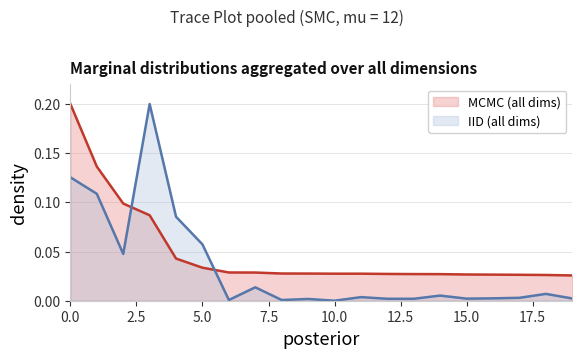

The value of Total Sens at 9 is 0.0. True or false?

False